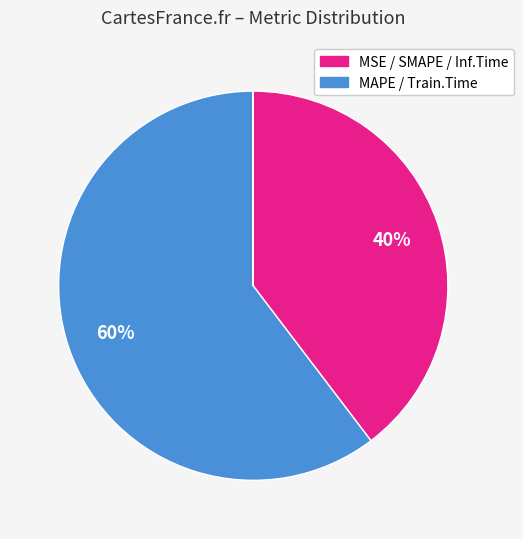

Which slice is the smallest?

Inference Time